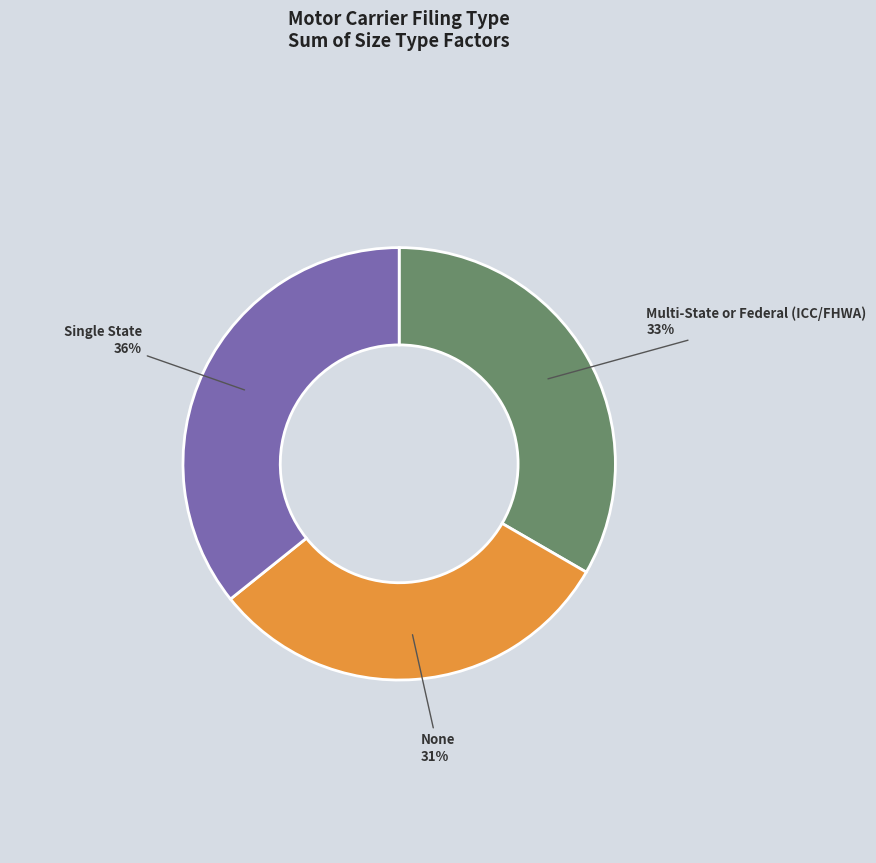

Does any single category account for the majority?

No